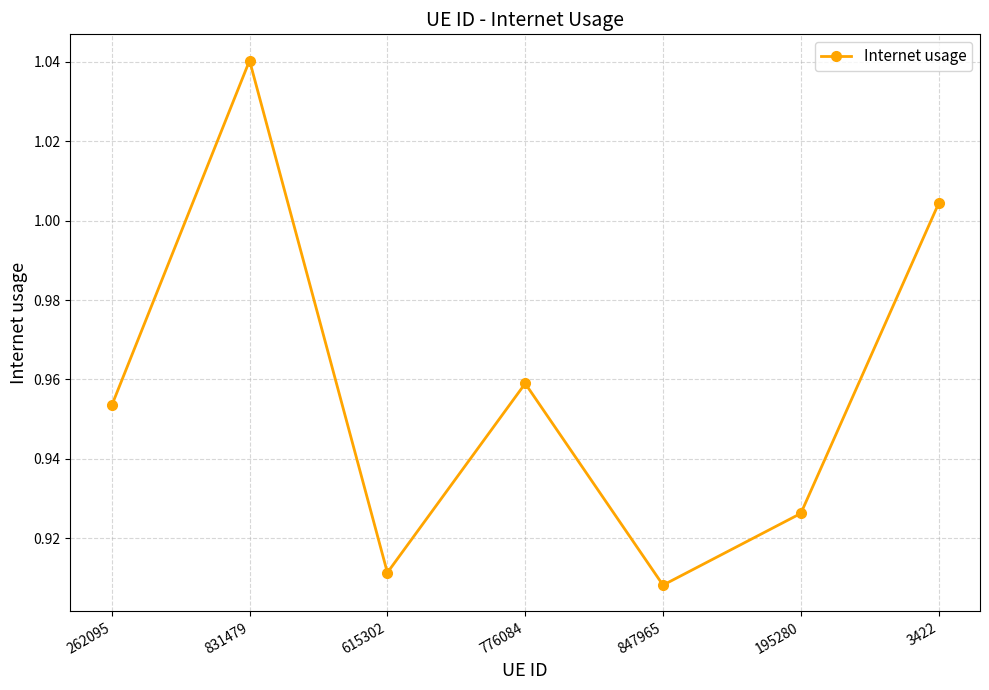

How many interior local valleys (lower than both neighbors) does the data have?

2